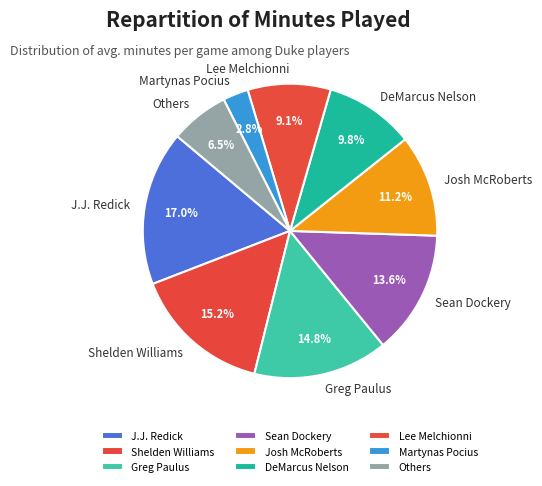

What is the largest slice in the pie chart?

J.J. Redick